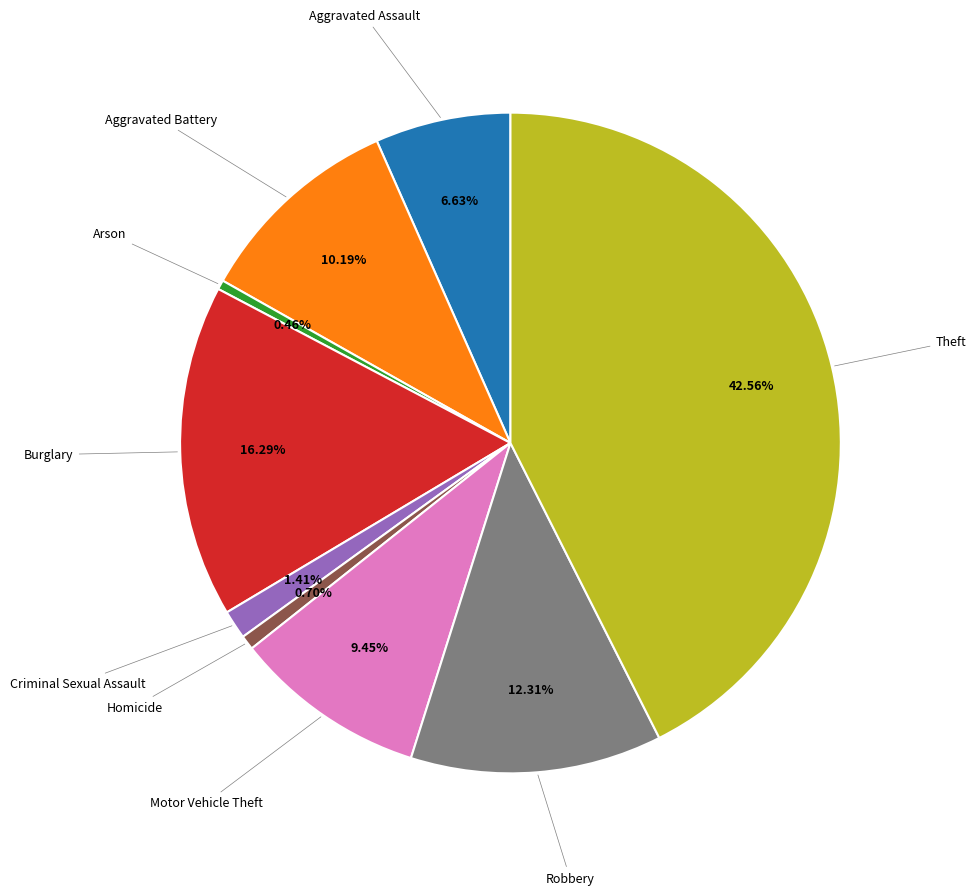

Is there any slice that represents more than half of the pie?

No